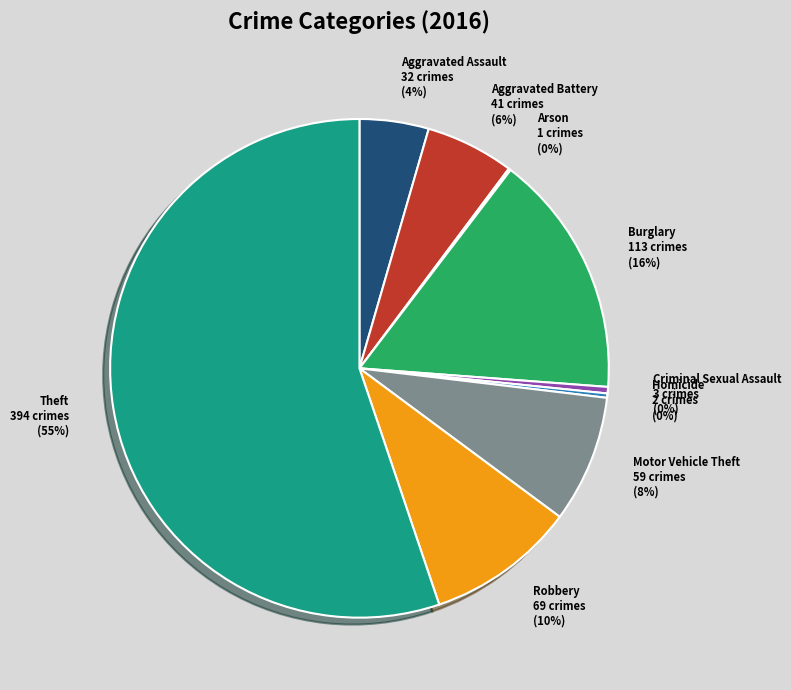

The Robbery slice represents 10% of the pie. True or false?

True